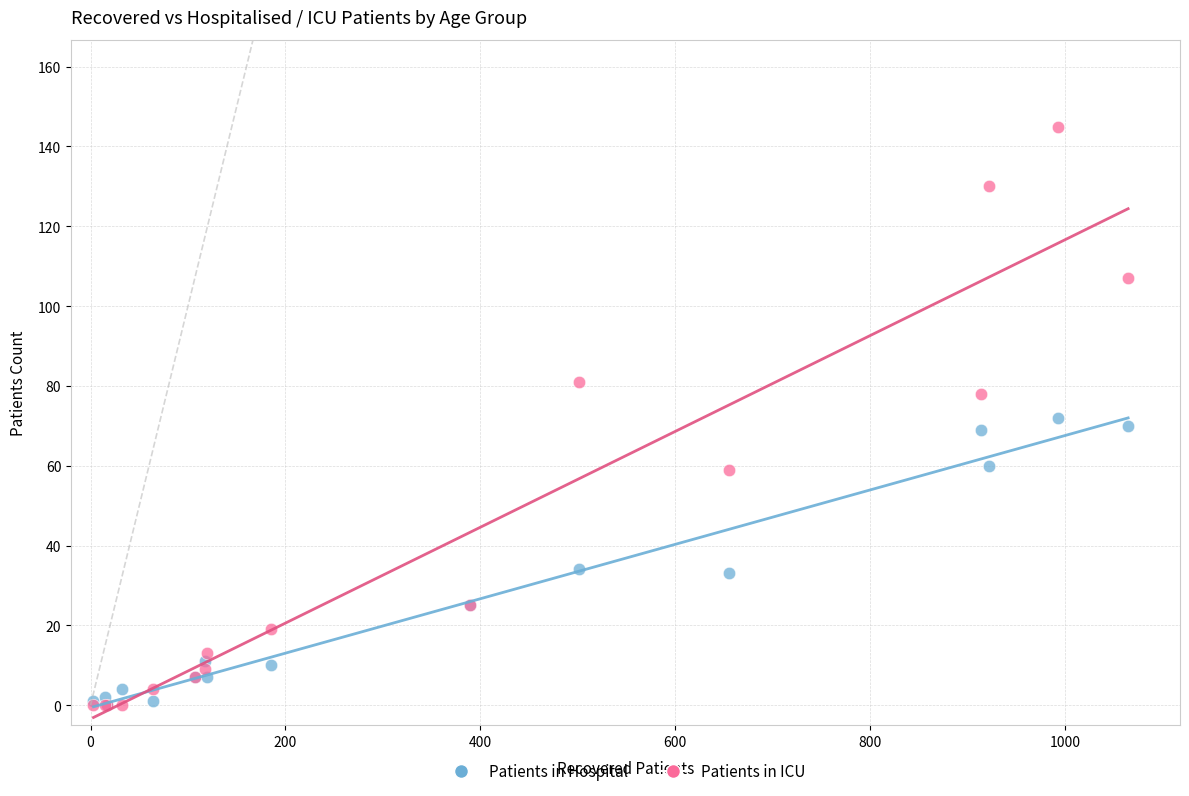

Which series has the largest Y range (max minus min)?

Patients in ICU